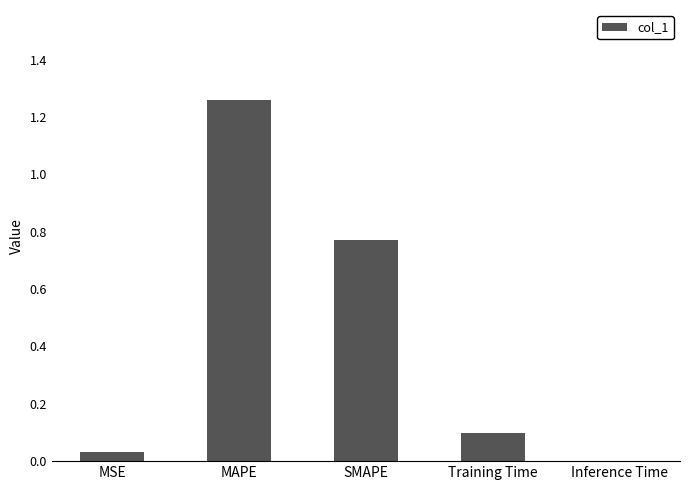

What is the change in value from MSE to MAPE?

+1.2